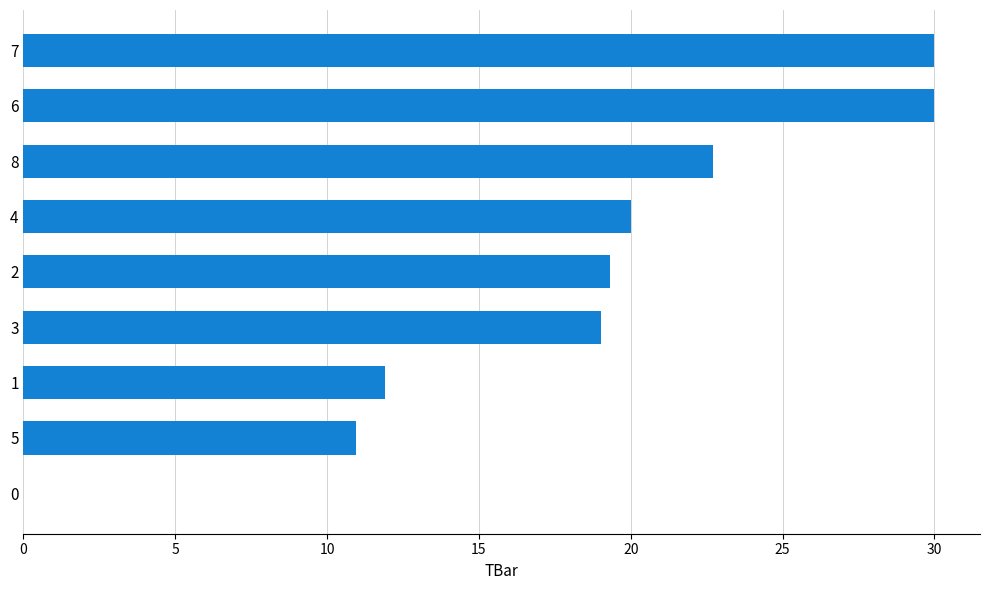

What is the sum of all values?

163.9